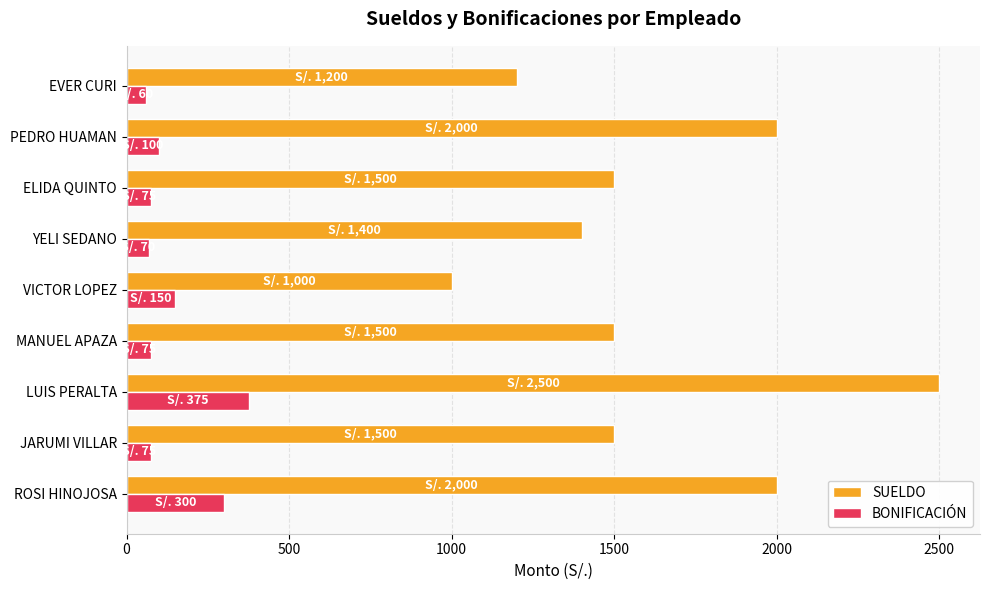

At which category is the sum across all series the highest?

LUIS PERALTA